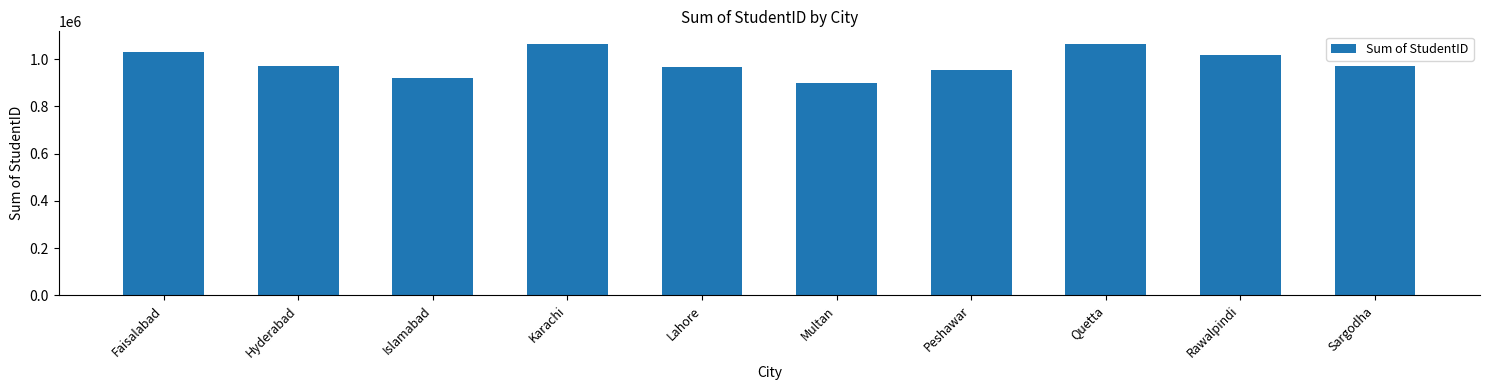

Where is the data nearest to the value 982146?

Hyderabad